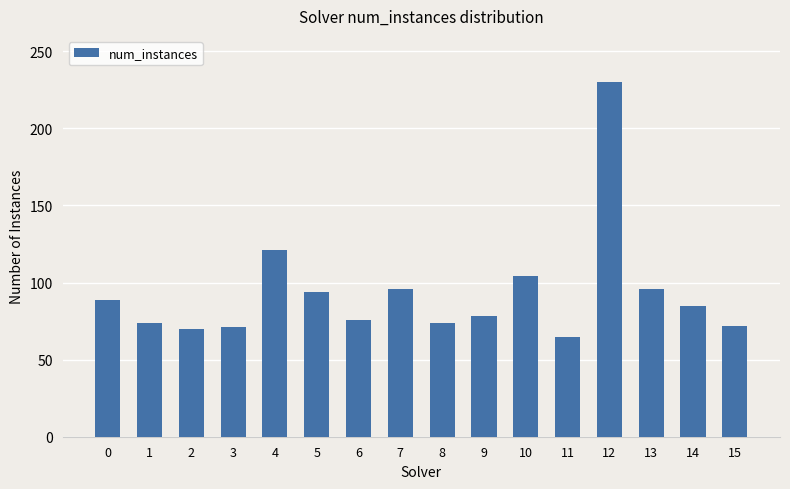

The chart shows a value of 128 at 15. True or false?

False